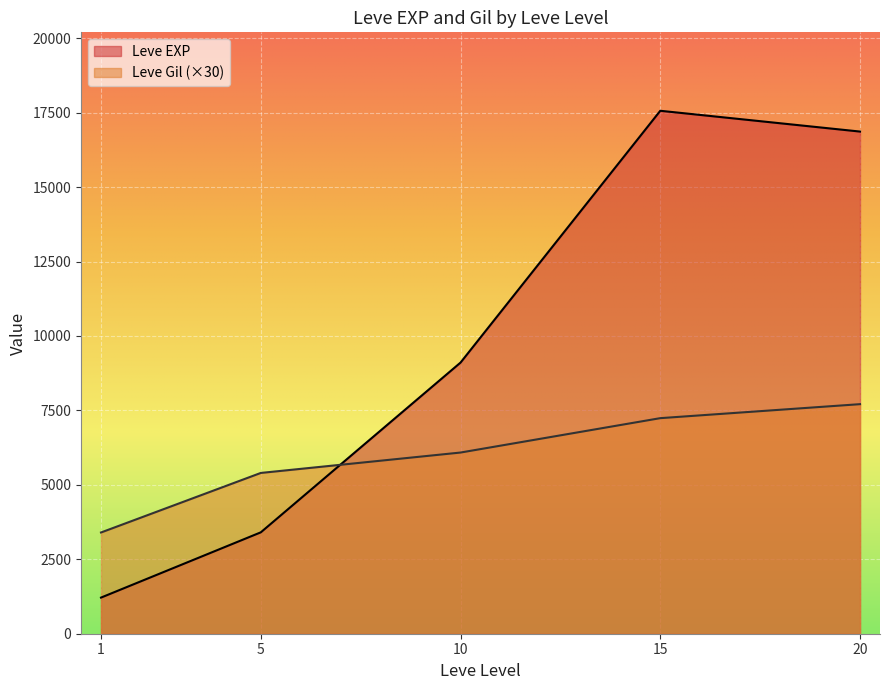

Rank the series by their maximum value, from highest to lowest.

Leve EXP, Leve Gil (×30)